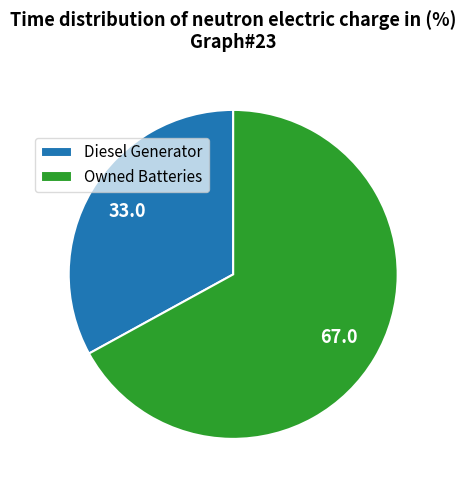

True or false: Diesel Generator accounts for 33% of the total.

True